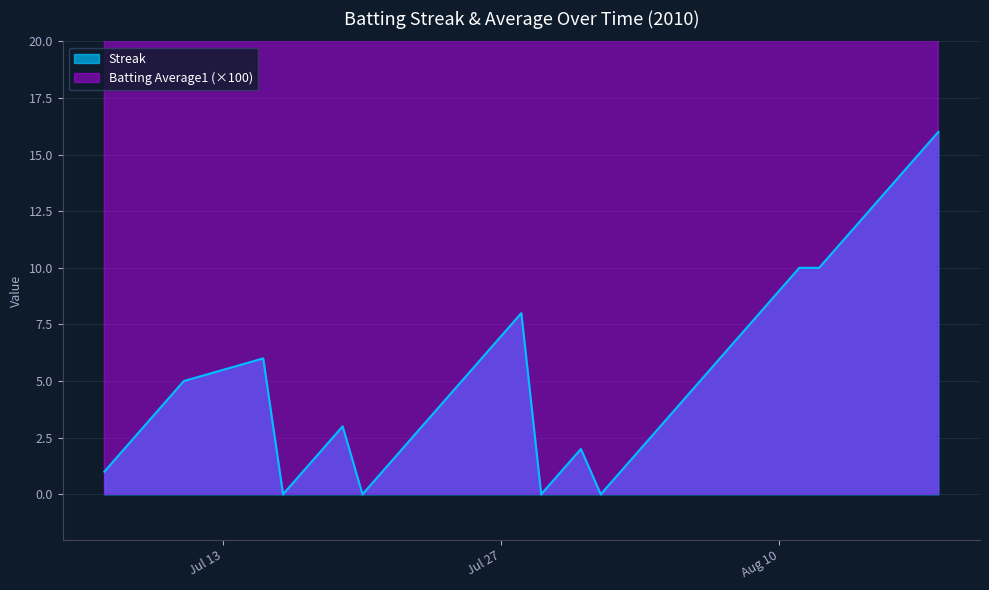

At how many categories does at least one series exceed 21?

40